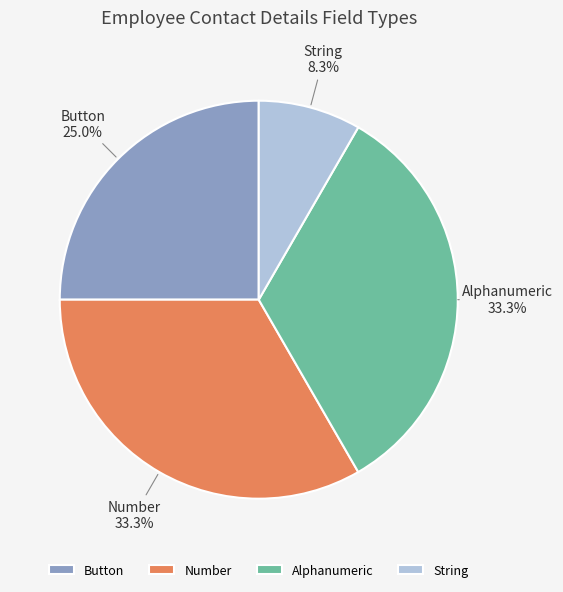

Approximately how many times larger is the value at Alphanumeric compared to Number?

1.0